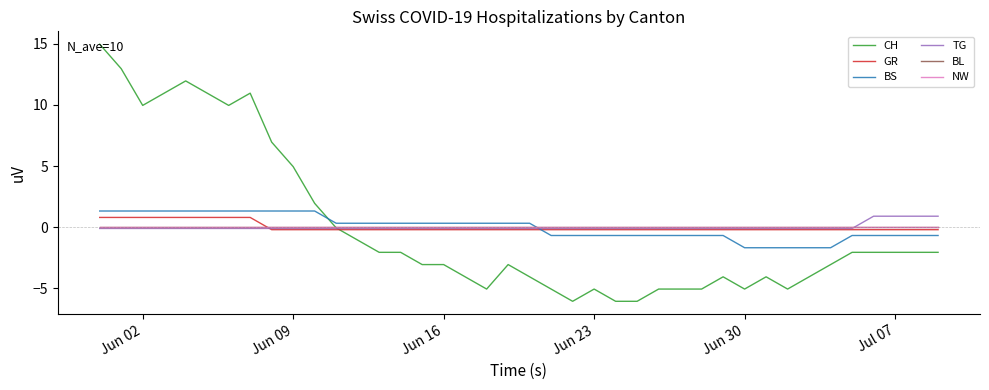

Does the chart have visible grid lines?

No